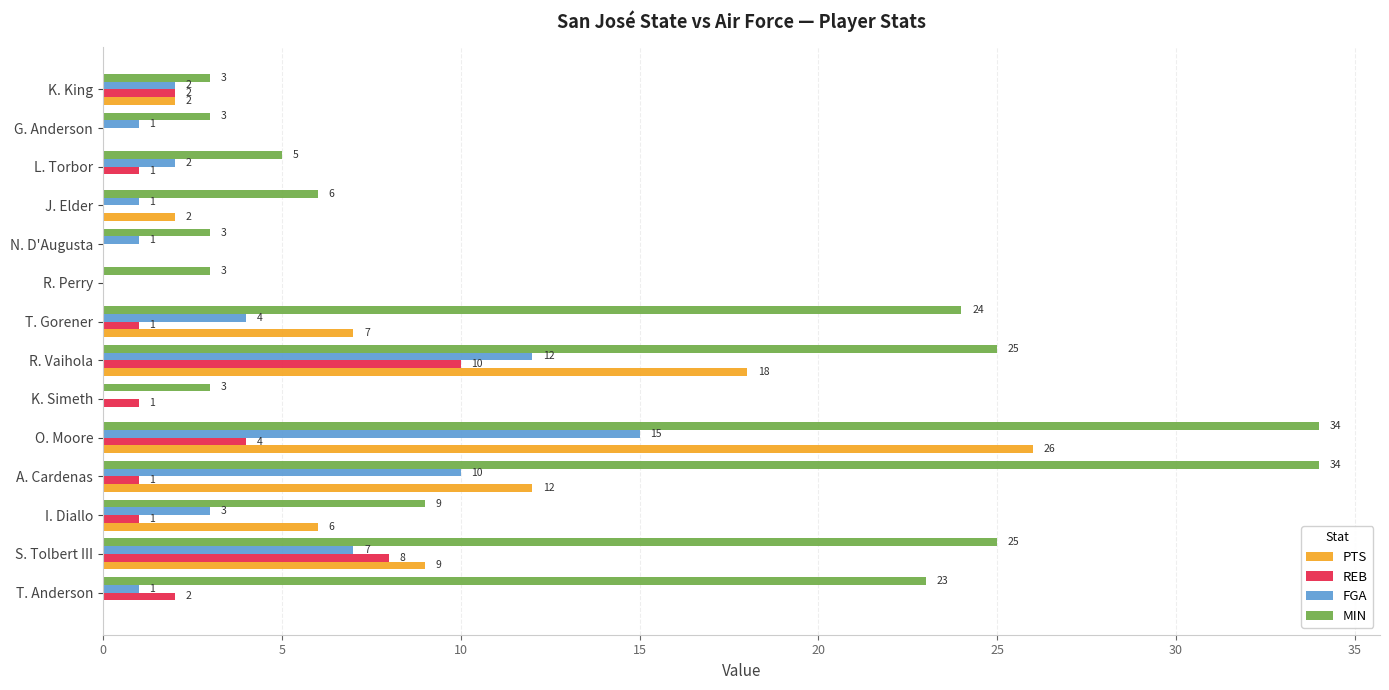

What is the sum of all MIN values?

200